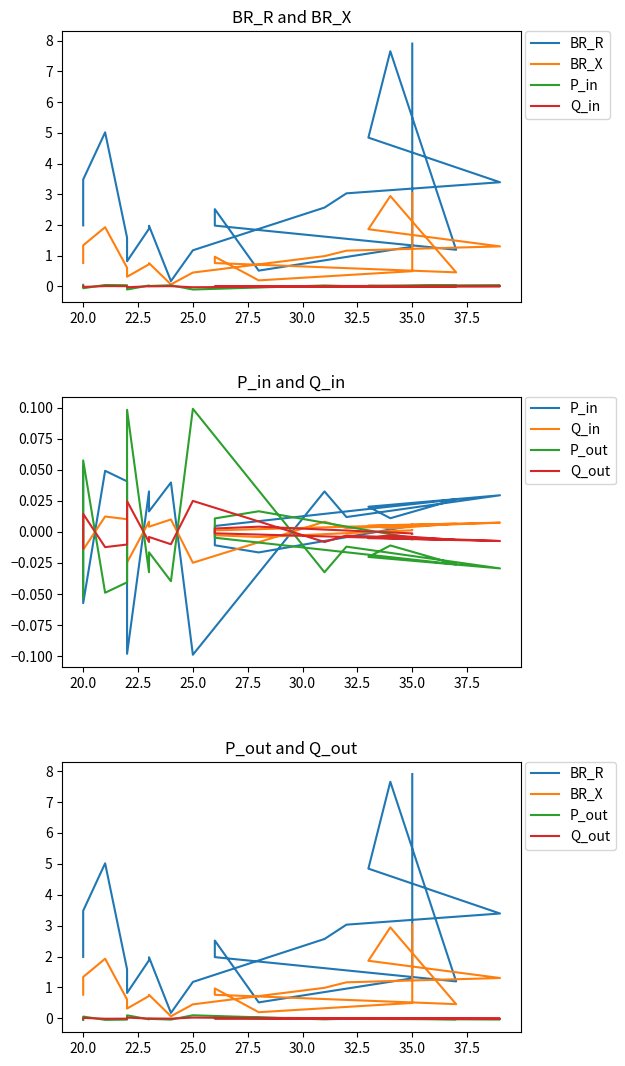

What is the value of the BR_X point at the 3rd from the left?

1.9